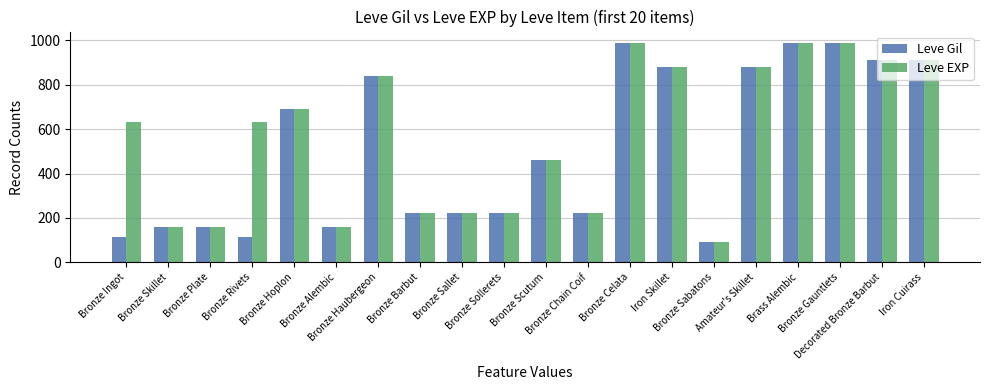

Are the bars grouped side by side (vs. stacked)?

Yes